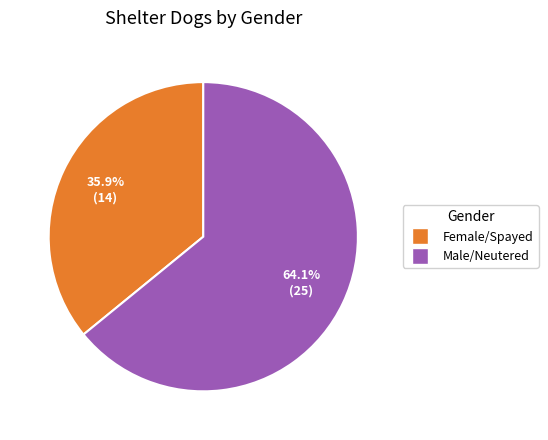

What is the total percentage of Male/Neutered and Female/Spayed?

100.0%